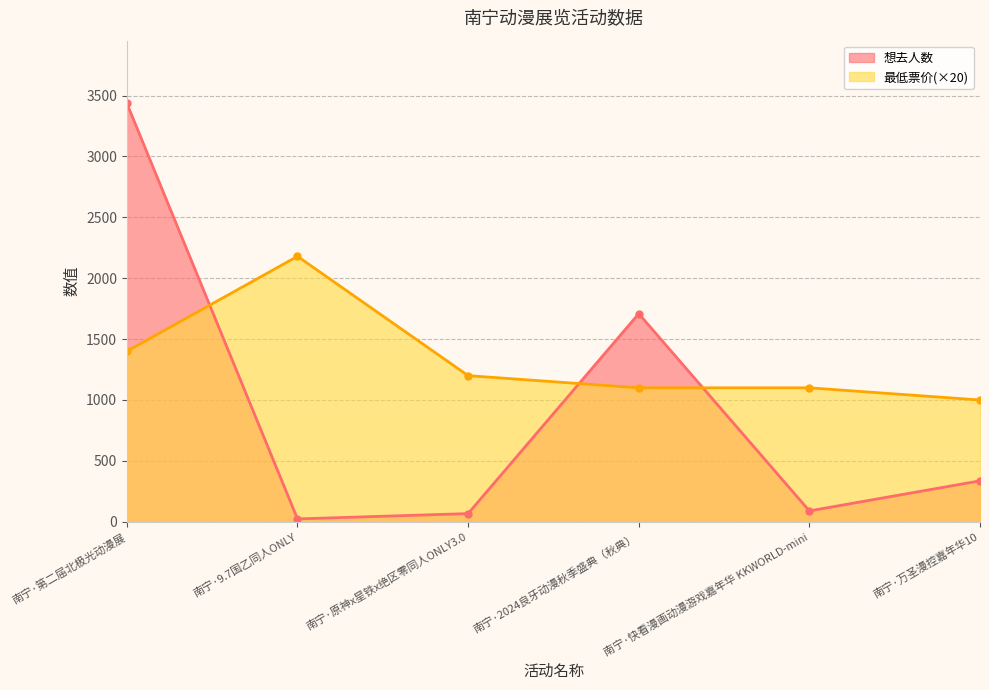

Which series has the largest total across all categories?

最低票价(×20)